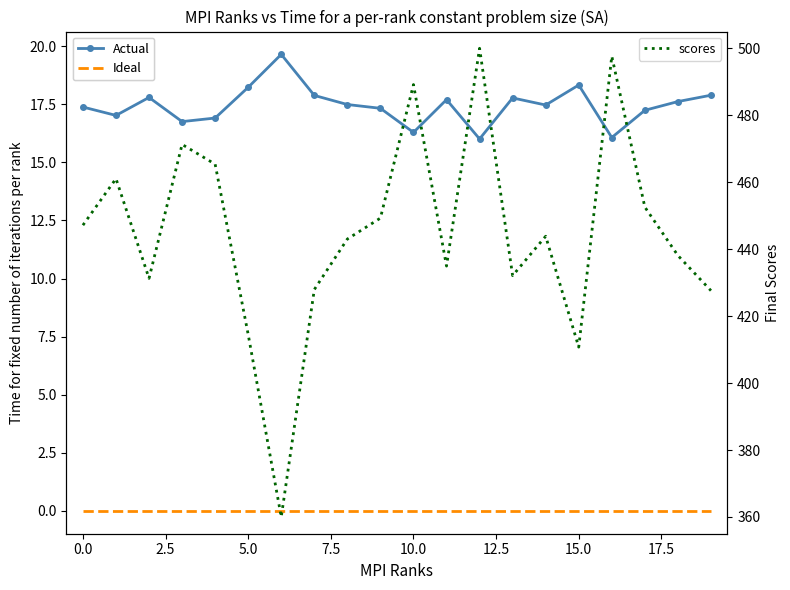

What is the minimum value for Actual?

16.0